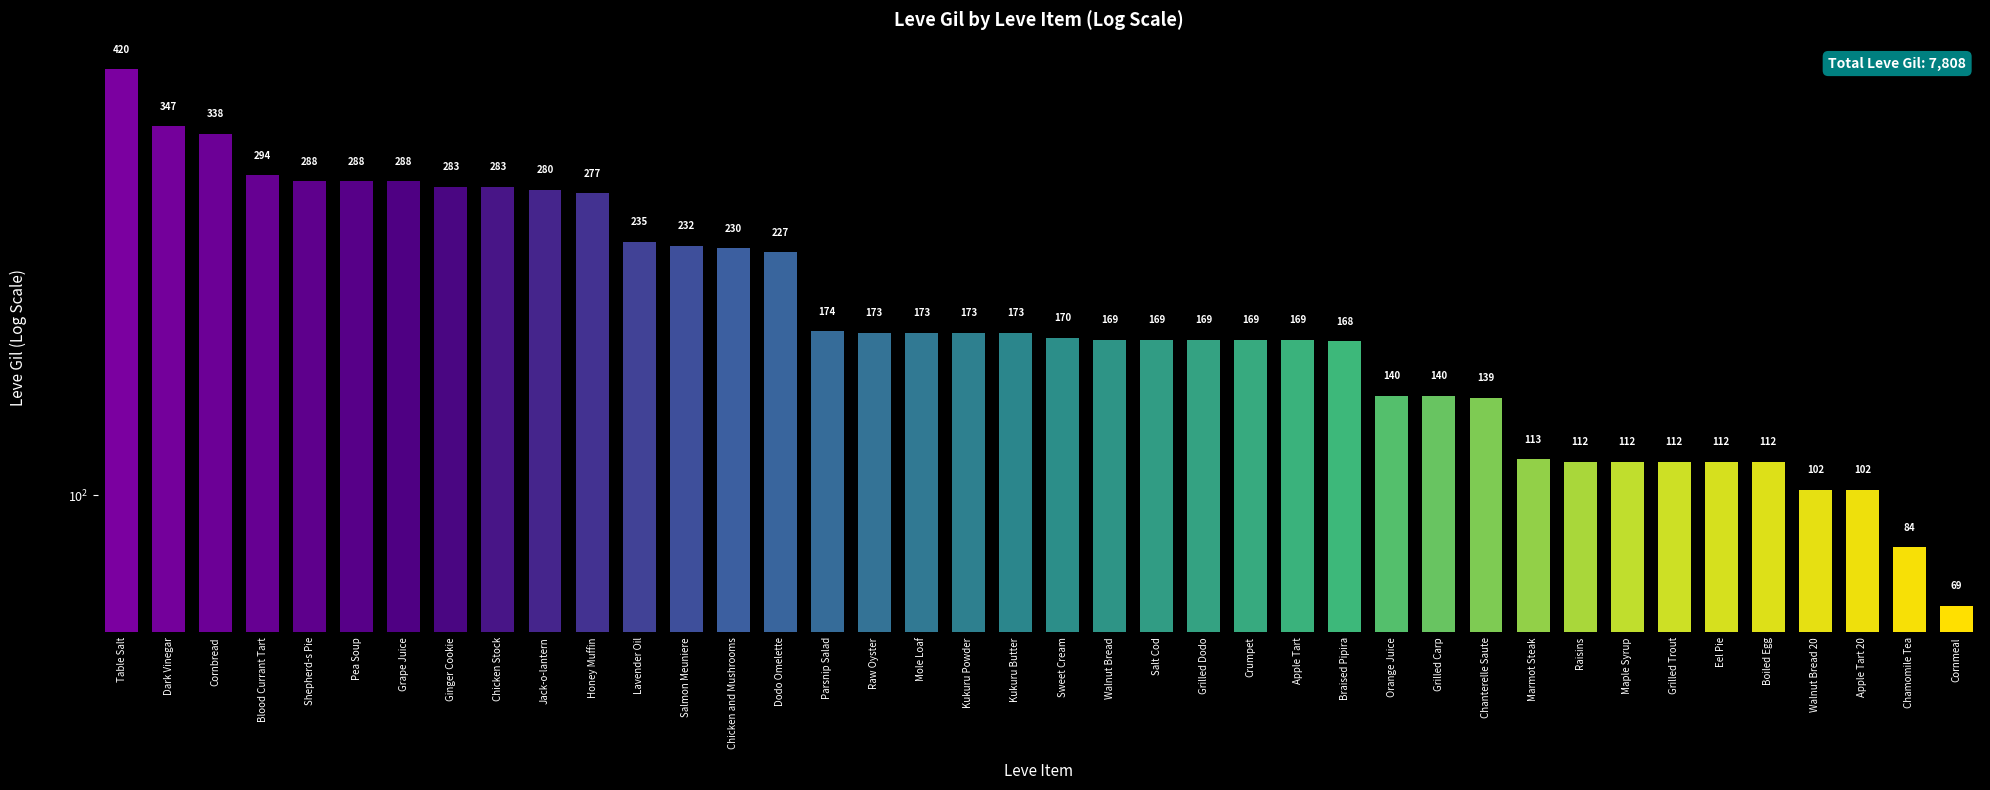

What is the change in value from Table Salt to Cornbread?

-82